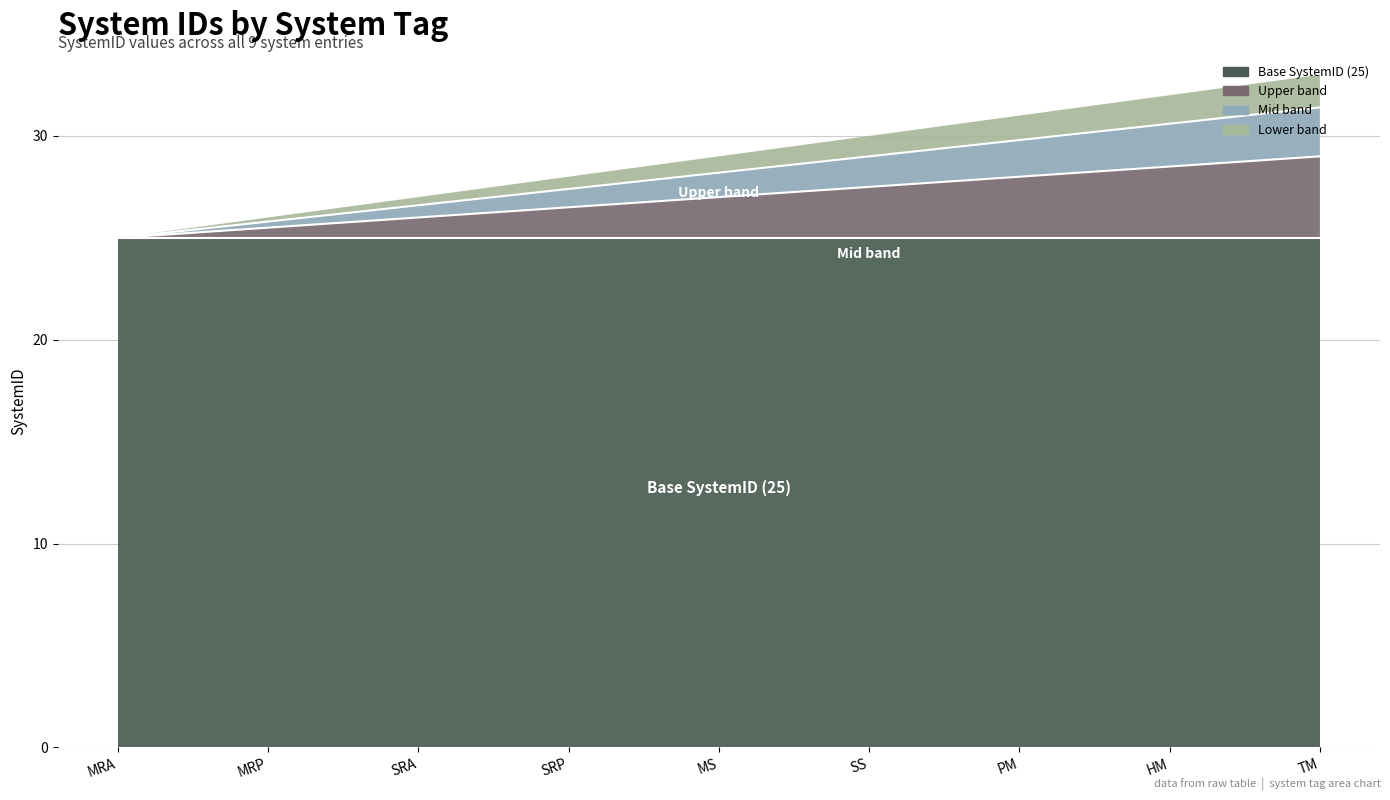

What is the average value?

27.0